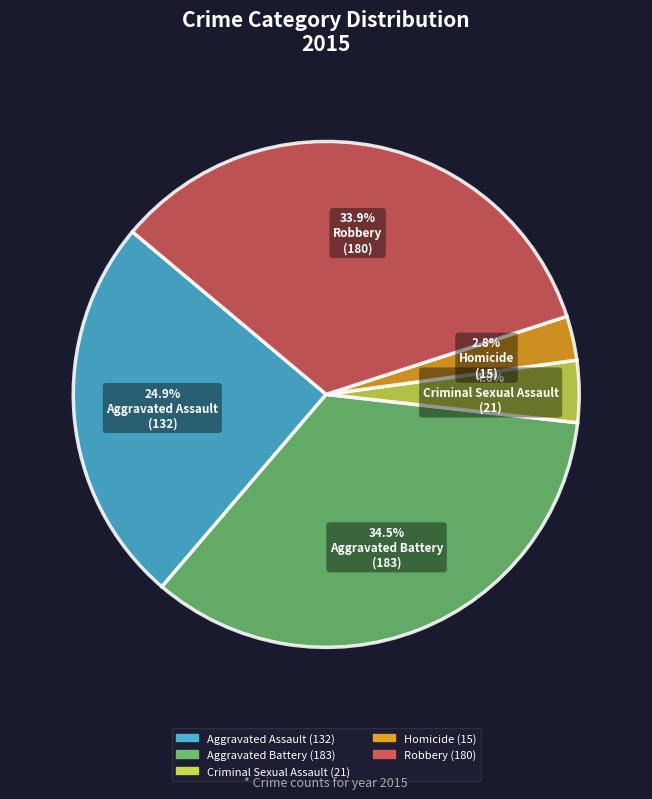

Which has a higher value, Robbery or Aggravated Battery?

Aggravated Battery